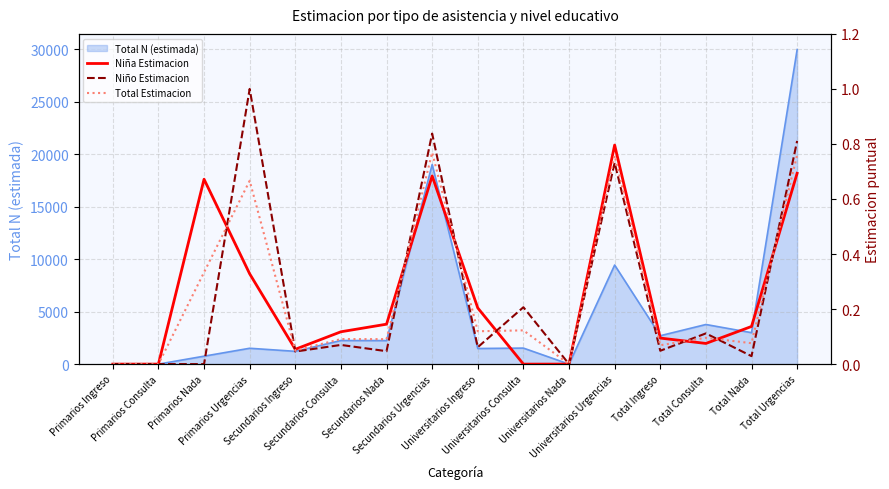

List the series in order of their peak value, lowest first.

Total Estimacion, Niña Estimacion, Niño Estimacion